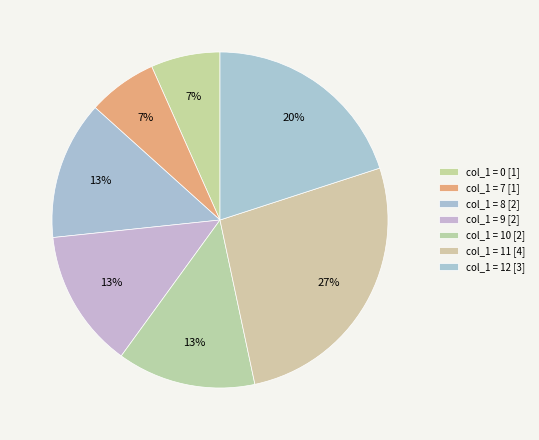

How many slices are in this pie chart?

7